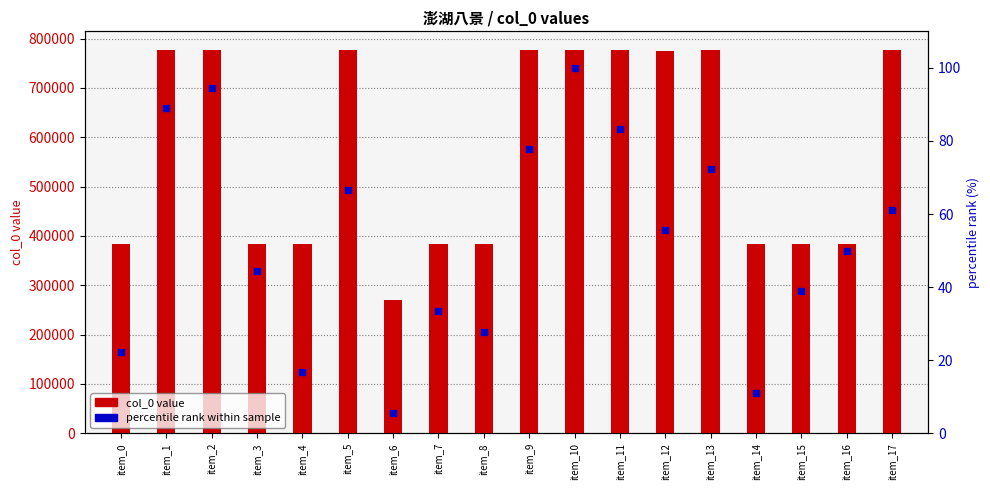

Which series reaches the minimum Y coordinate?

percentile rank